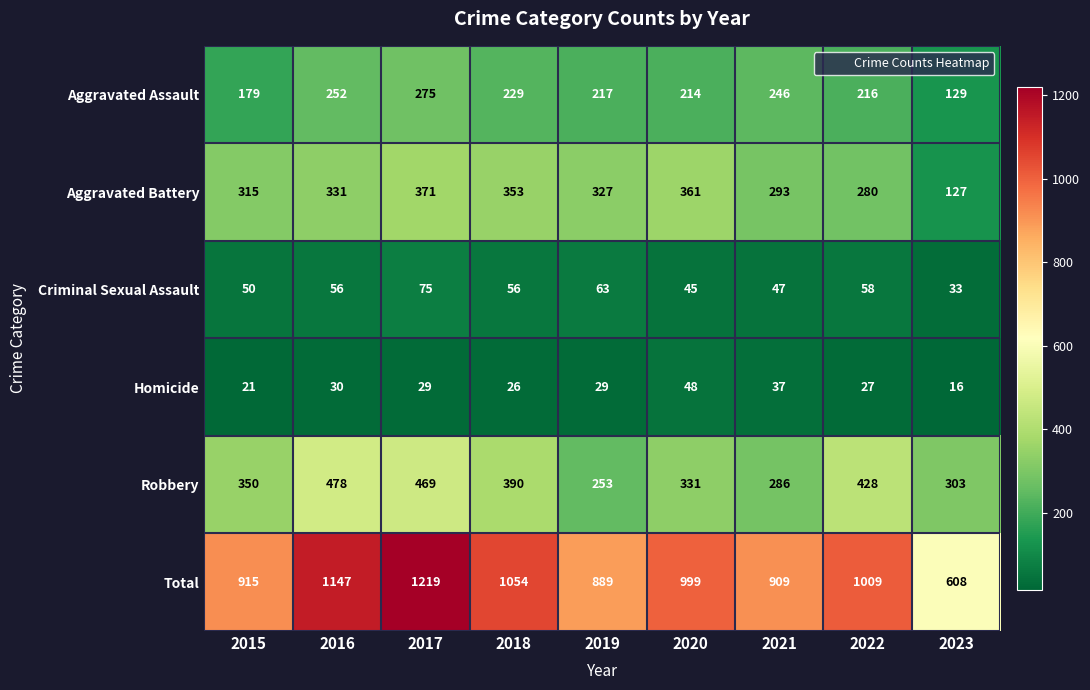

At how many categories does at least one series exceed 626?

8